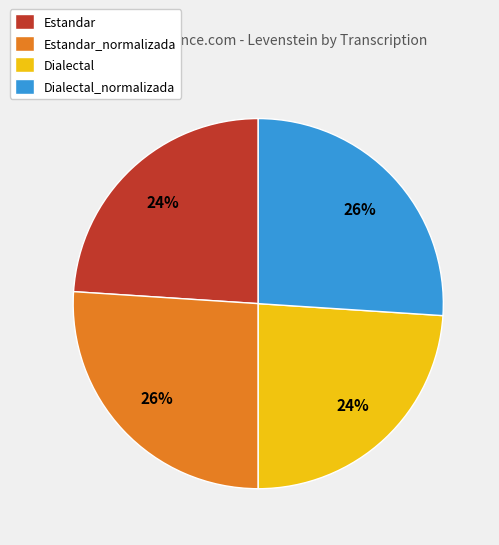

To the nearest percent, what is the difference between the largest and smallest slice percentages?

2%